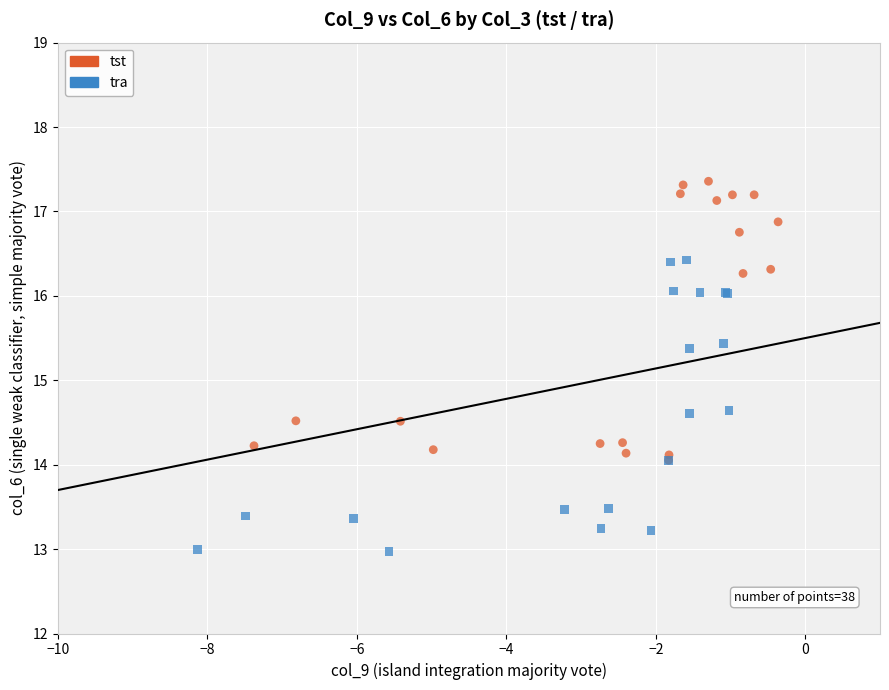

What are all the series names shown in the legend?

tst, tra